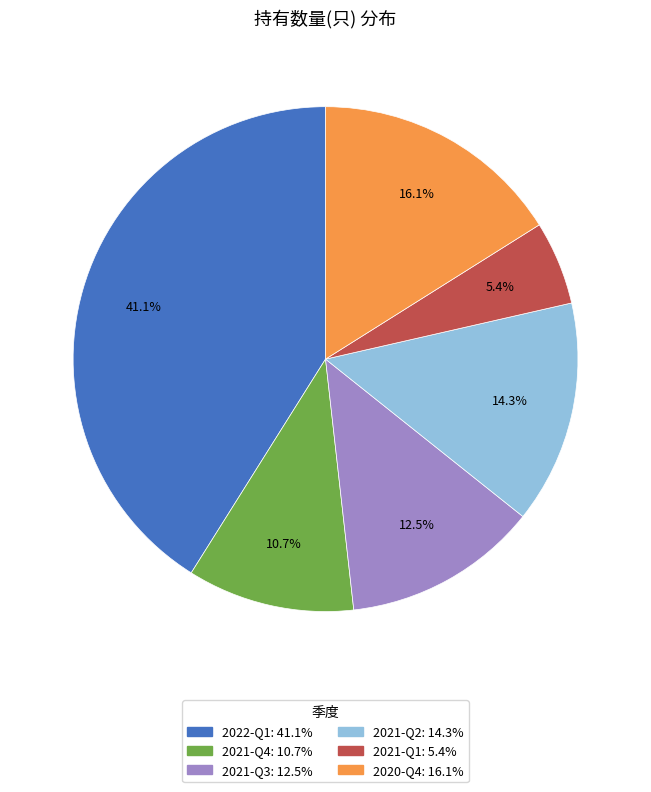

Which has a higher value, 2022-Q1 or 2021-Q4?

2022-Q1